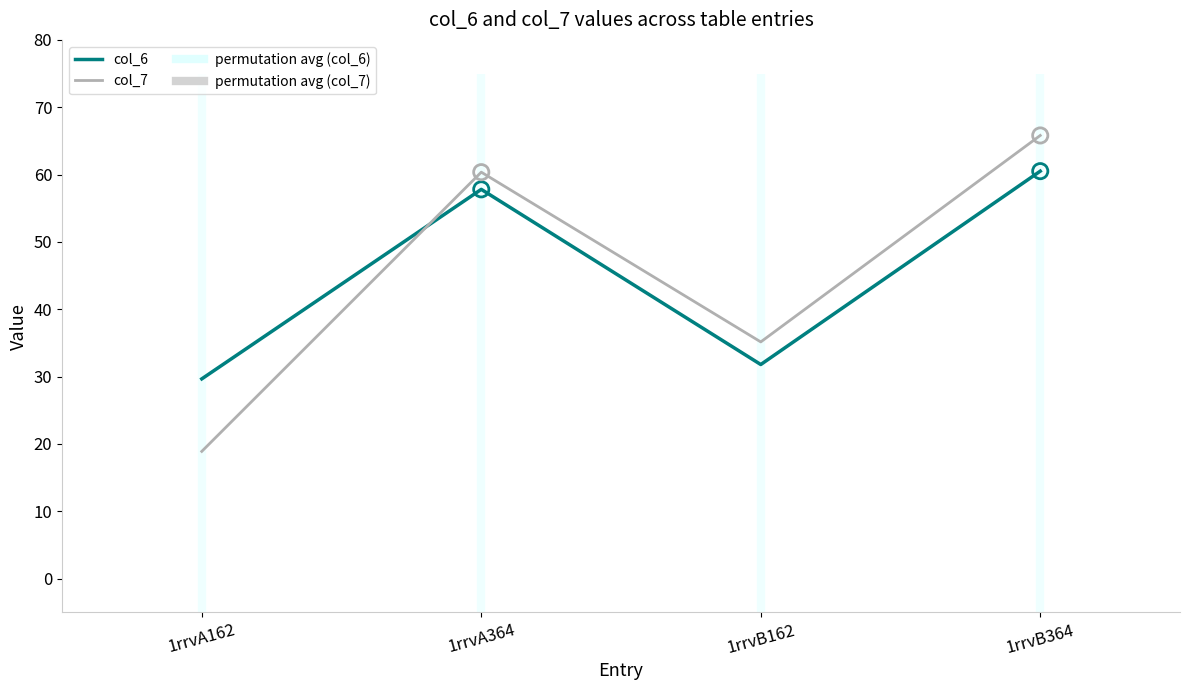

Which series contains the lowest Y value?

col_7